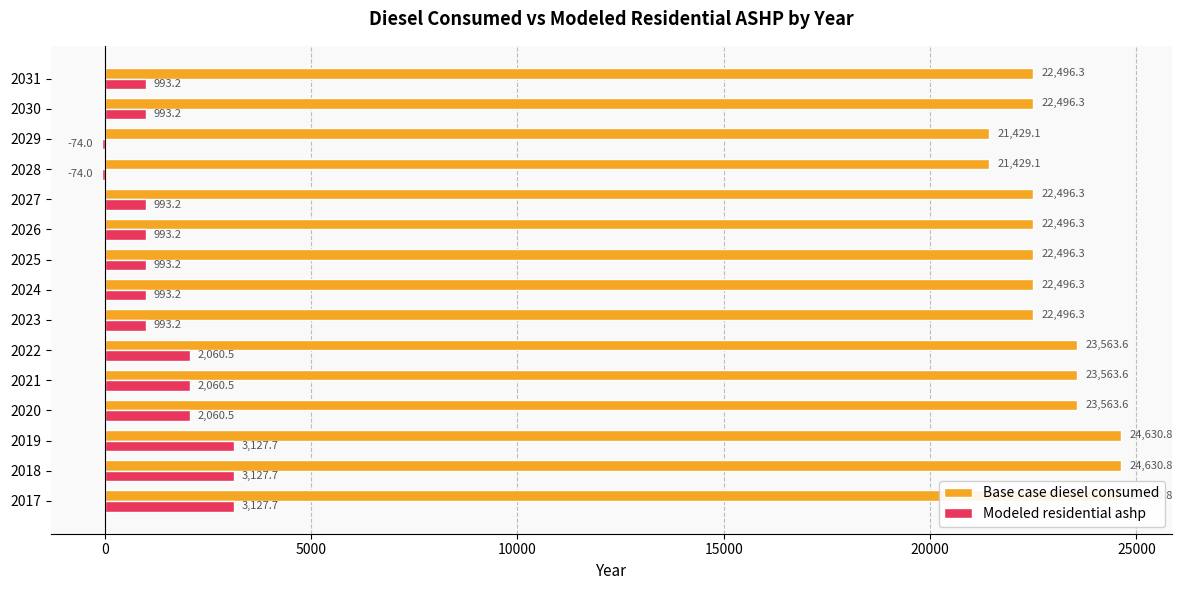

What is the value of the Base case diesel consumed bar at the 7th from the left?

22496.3